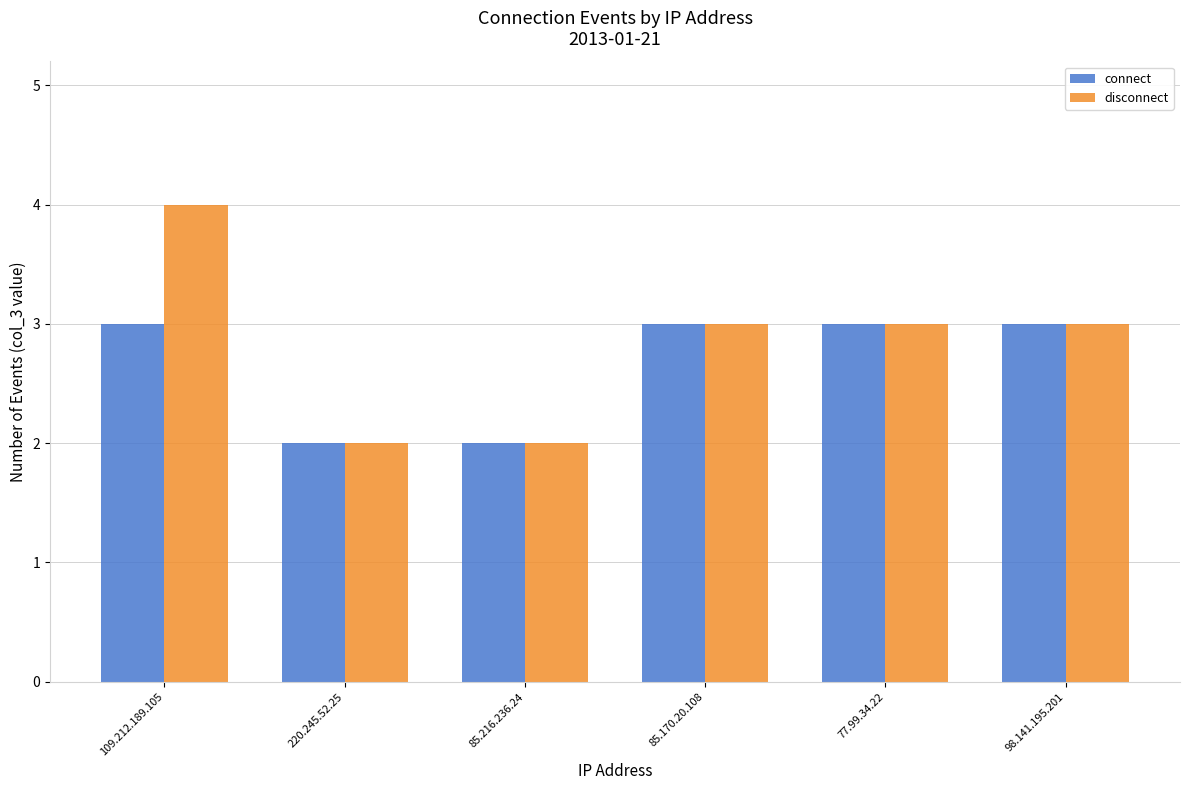

At which label does disconnect reach its peak?

109.212.189.105